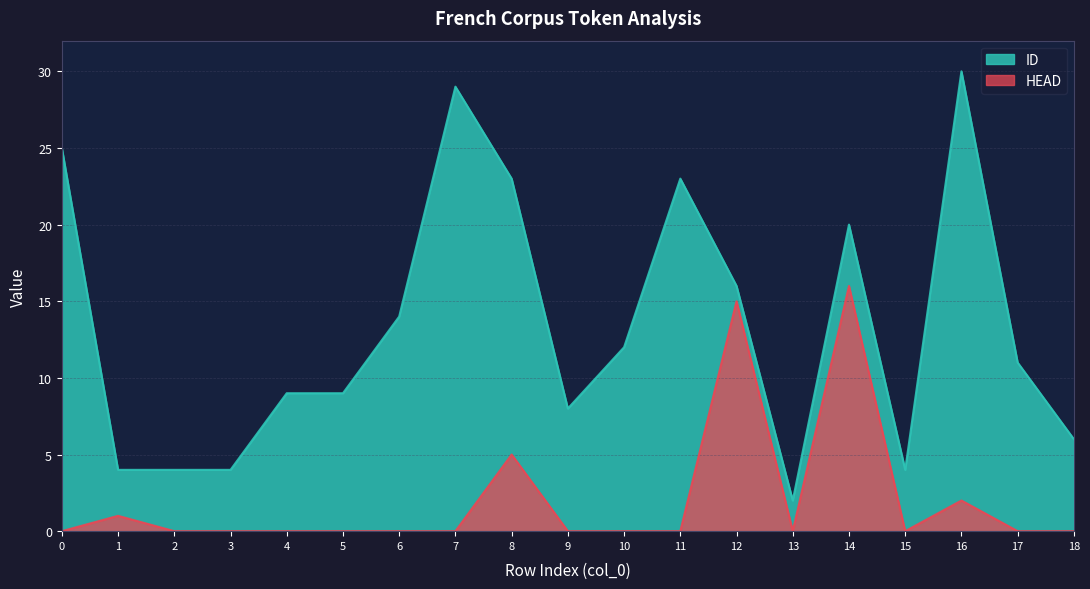

True or false: HEAD and ID intersect in this chart.

False